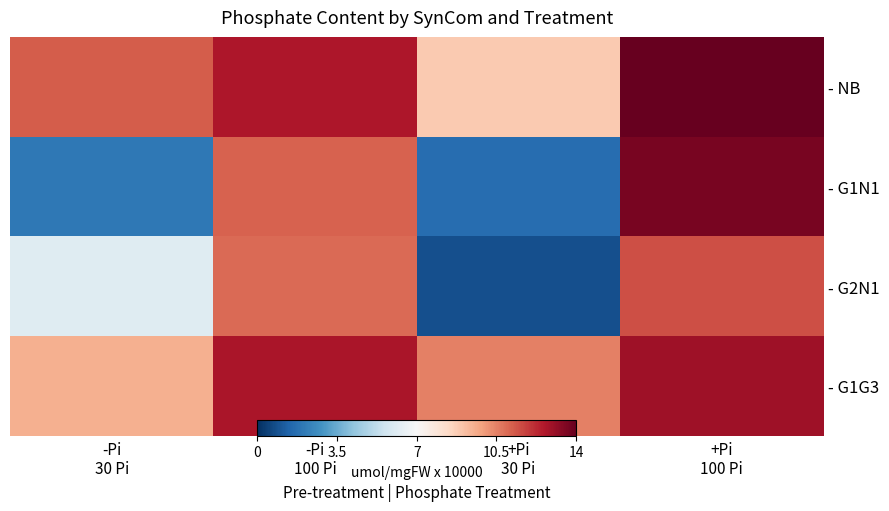

At which category is the sum across all series the highest?

+Pi
100 Pi